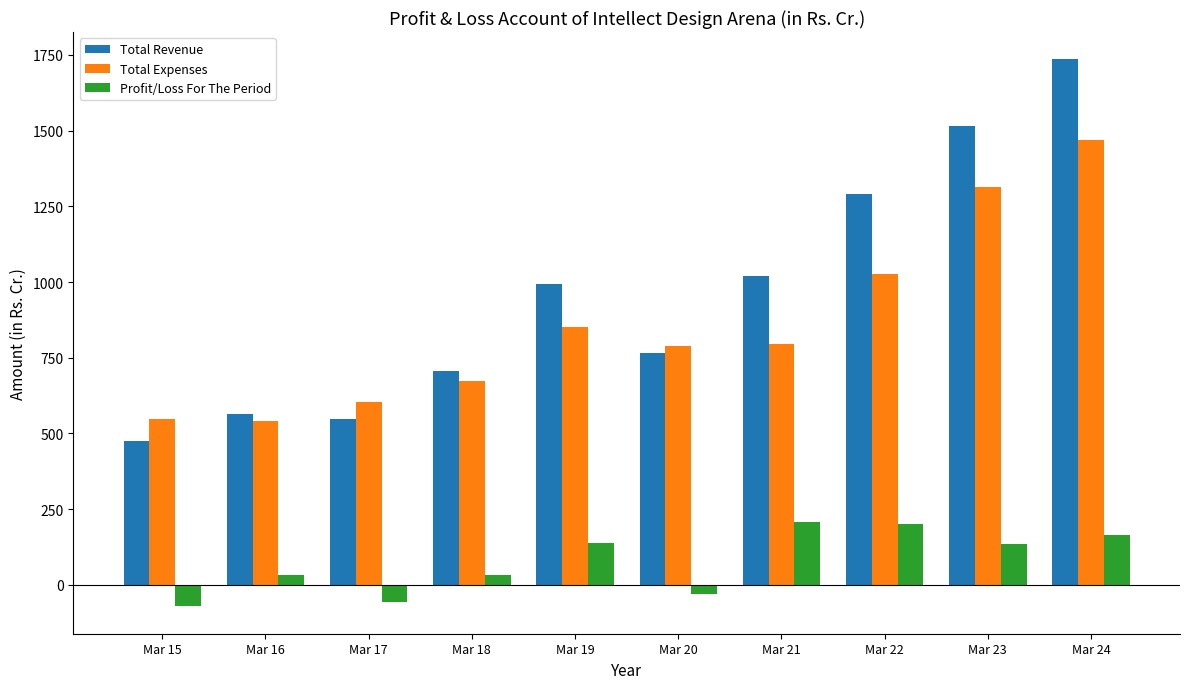

How many values in Profit/Loss For The Period are above zero?

7